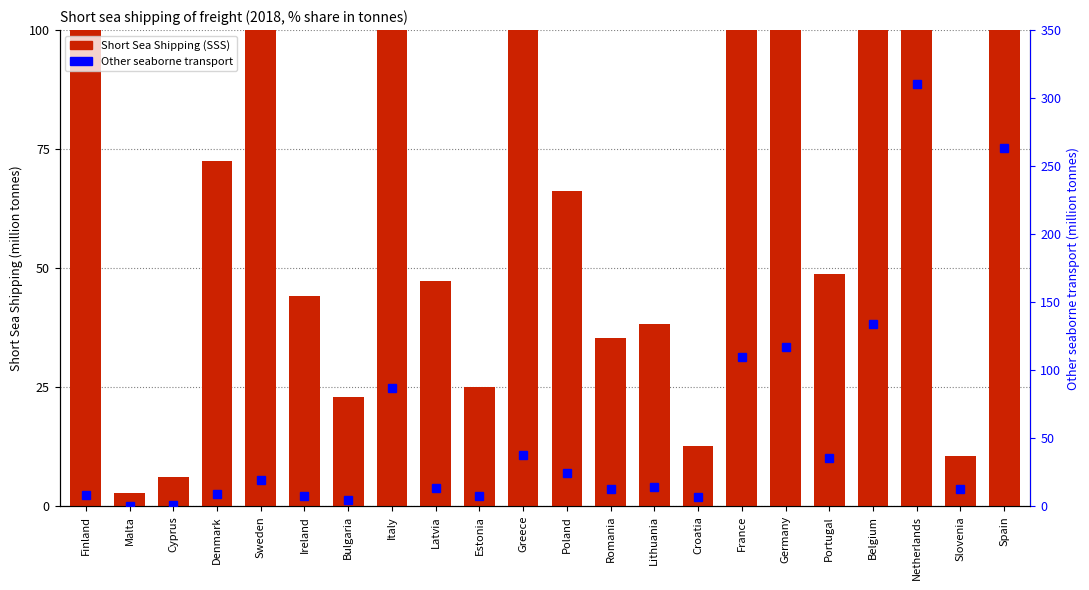

What position from the right is Greece?

12